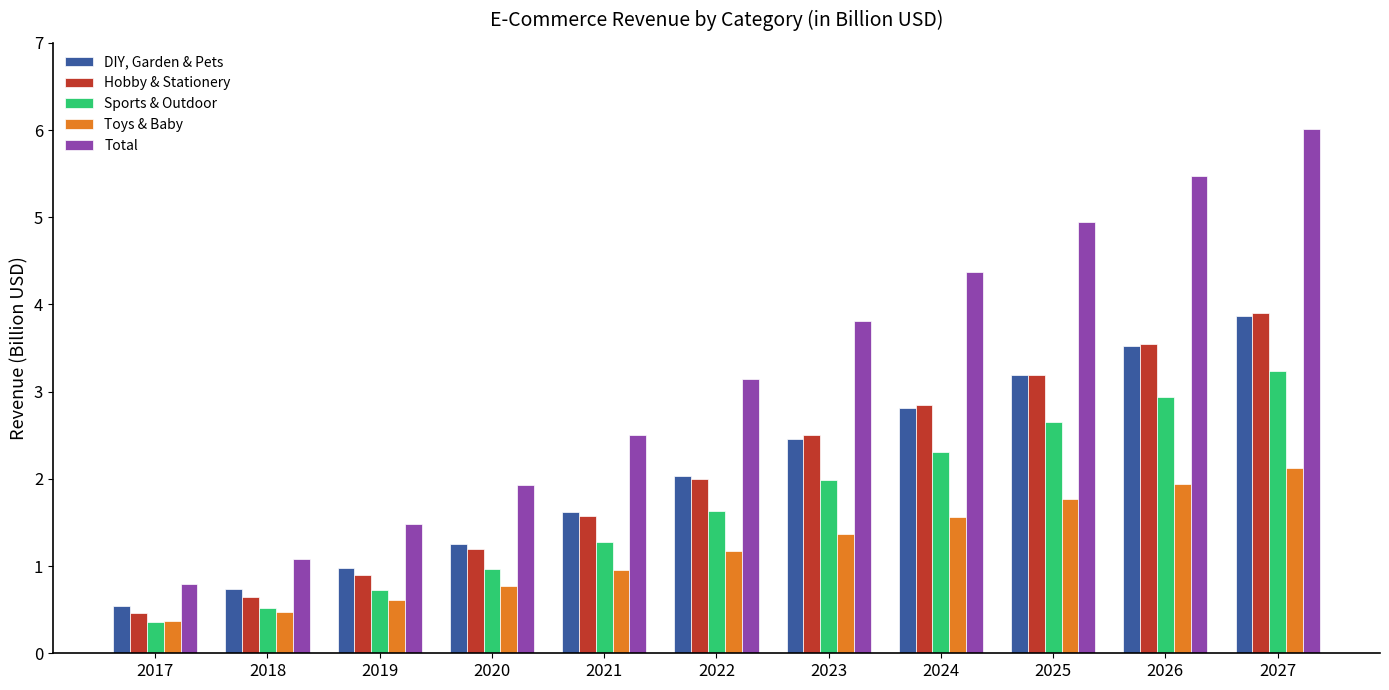

At 2021, list the series in order from largest to smallest.

Total, DIY, Garden & Pets, Hobby & Stationery, Sports & Outdoor, Toys & Baby